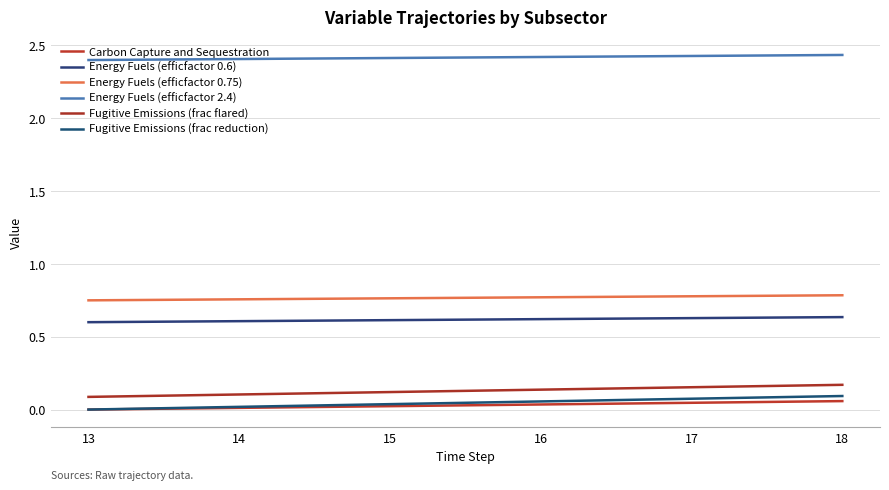

The Energy Fuels (efficfactor 0.6) series shows 0.6 at 15. True or false?

True